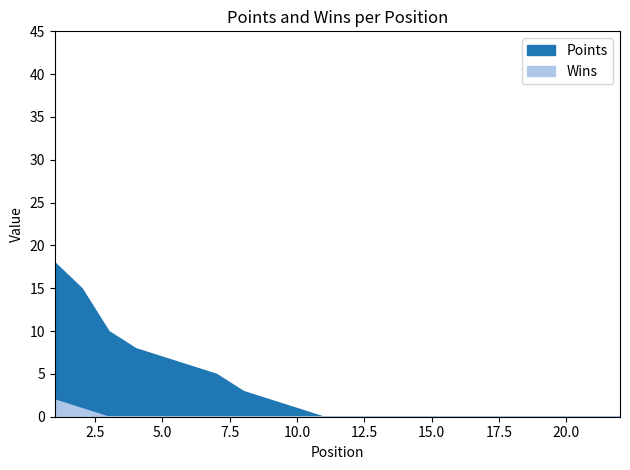

List the series in order of their peak value, highest first.

Points, Wins